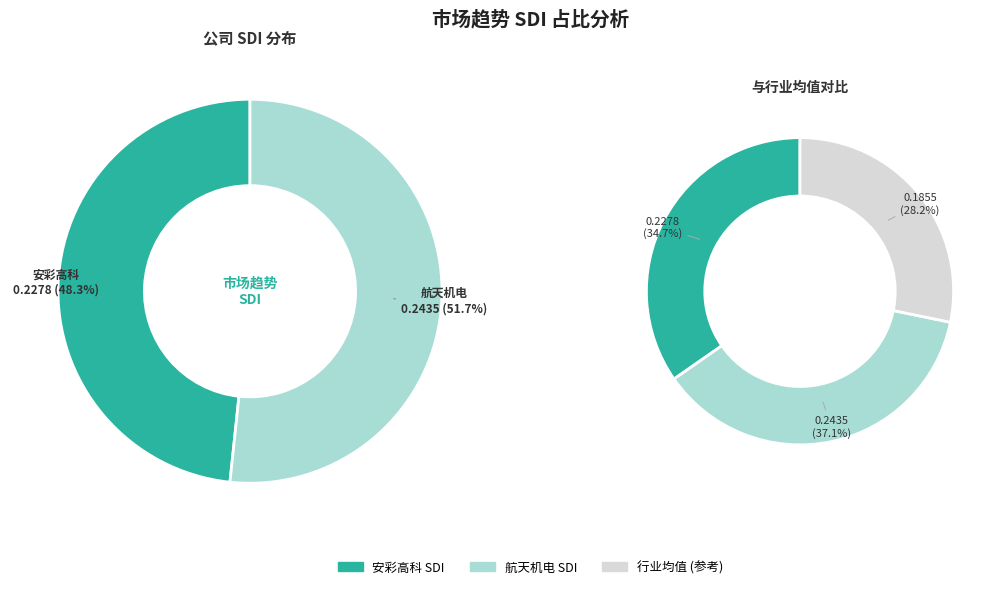

To the nearest percent, what is the average slice percentage?

50%